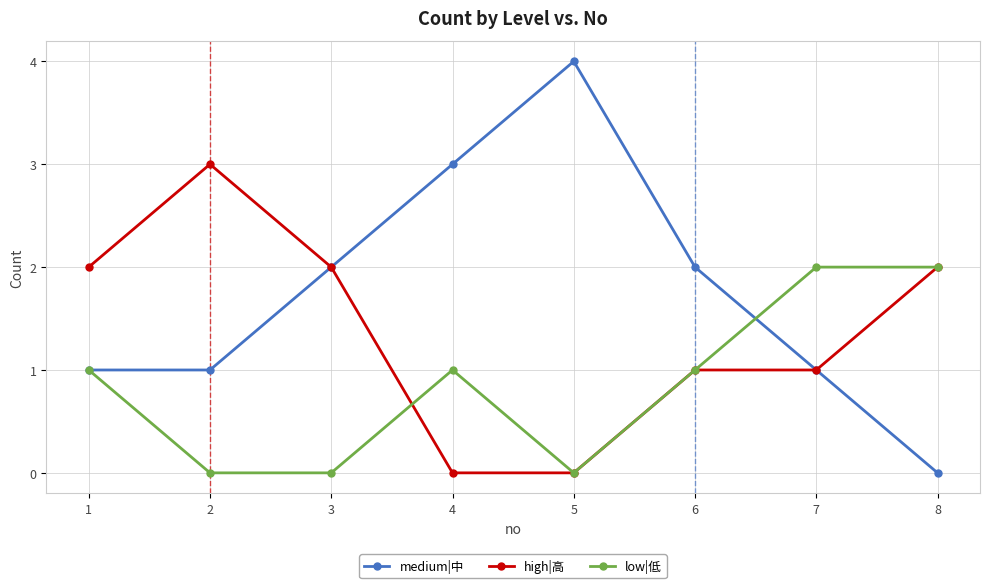

What is the total value across all series at 6?

4